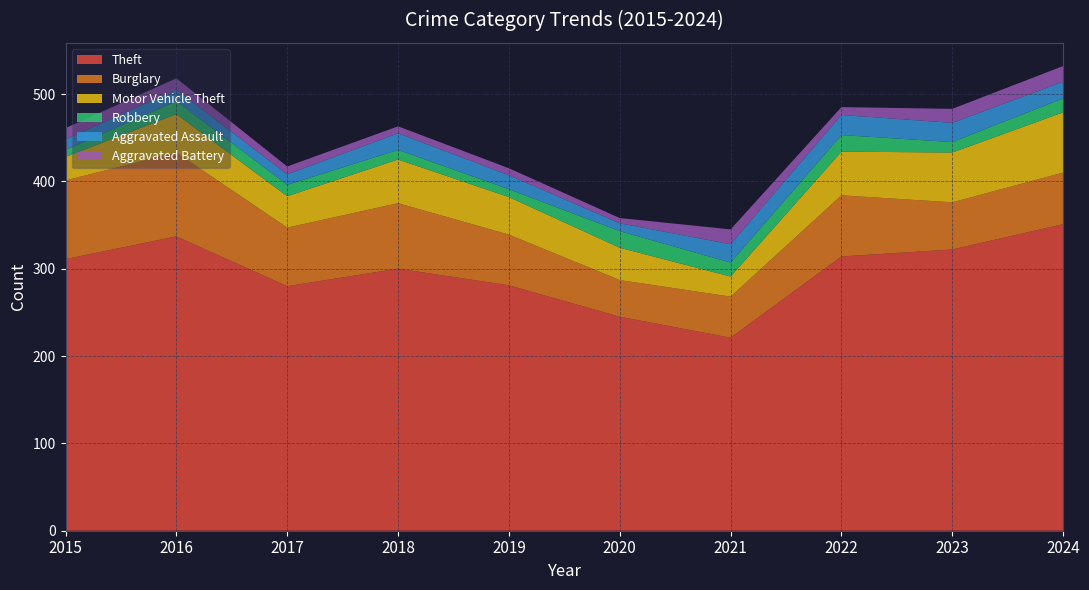

Reading left to right, what are all the values shown in this chart?

Theft: 2015=311	2016=337	2017=280	2018=300	2019=281	2020=245	2021=221	2022=314	2023=322	2024=351
Burglary: 2015=90	2016=96	2017=67	2018=75	2019=58	2020=42	2021=47	2022=70	2023=54	2024=59
Motor Vehicle Theft: 2015=27	2016=44	2017=36	2018=50	2019=43	2020=37	2021=23	2022=50	2023=57	2024=69
Robbery: 2015=8	2016=15	2017=13	2018=11	2019=9	2020=19	2021=16	2022=19	2023=12	2024=16
Aggravated Assault: 2015=12	2016=13	2017=12	2018=19	2019=16	2020=9	2021=21	2022=23	2023=22	2024=19
Aggravated Battery: 2015=13	2016=13	2017=9	2018=8	2019=8	2020=6	2021=17	2022=9	2023=16	2024=18